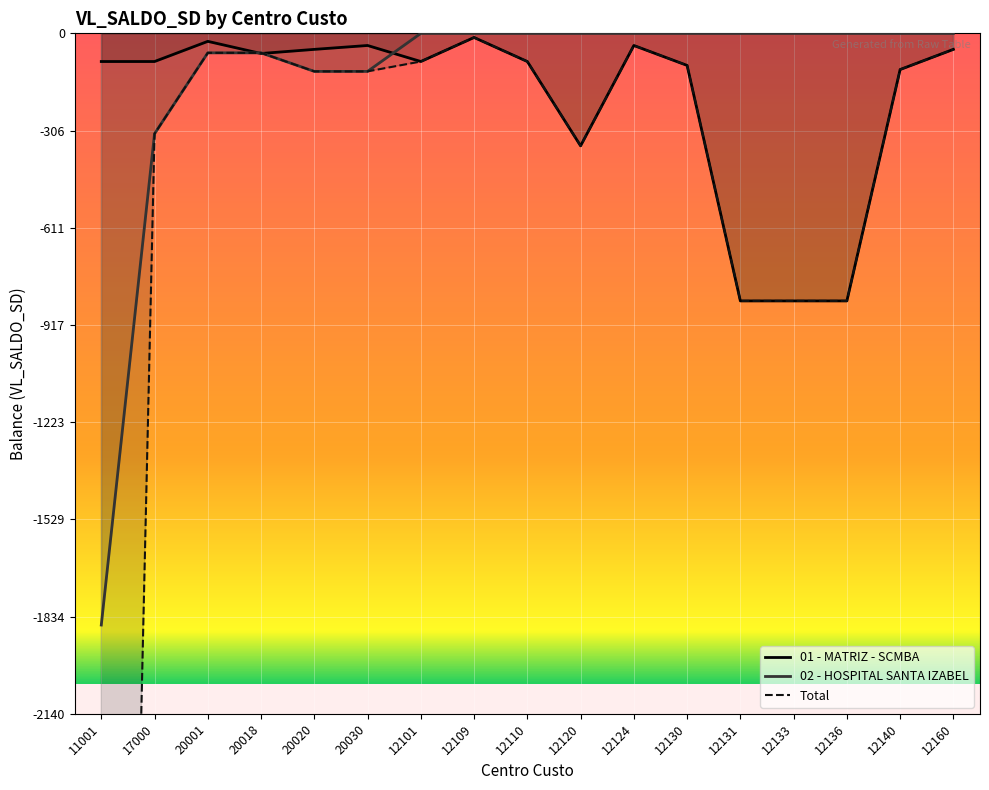

Where is 01 - MATRIZ - SCMBA nearest to the value -427?

12120